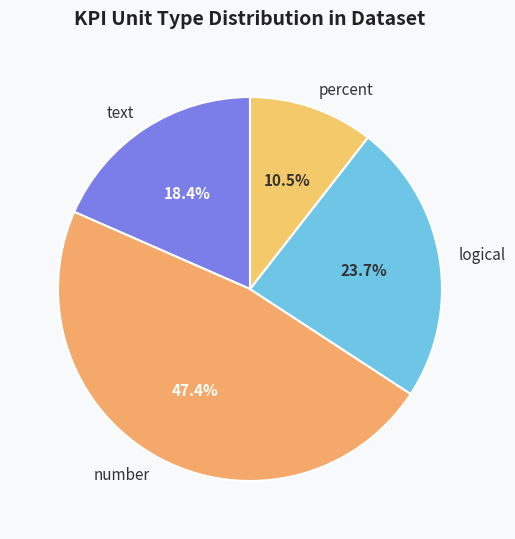

Approximately how many times larger is the value at text compared to logical?

0.8